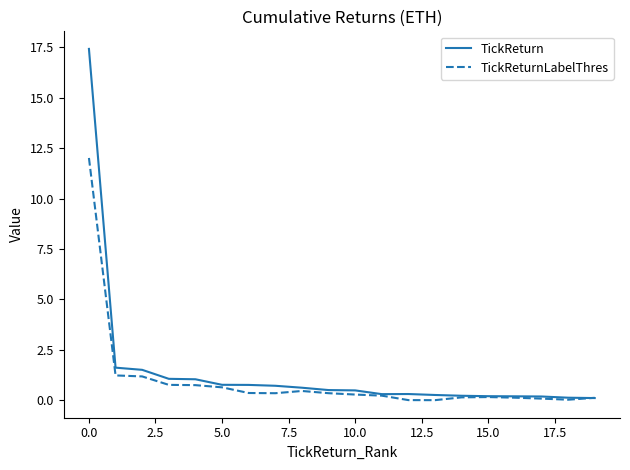

What is the difference between the second highest and second lowest values in the TickReturnLabelThres series?

1.2